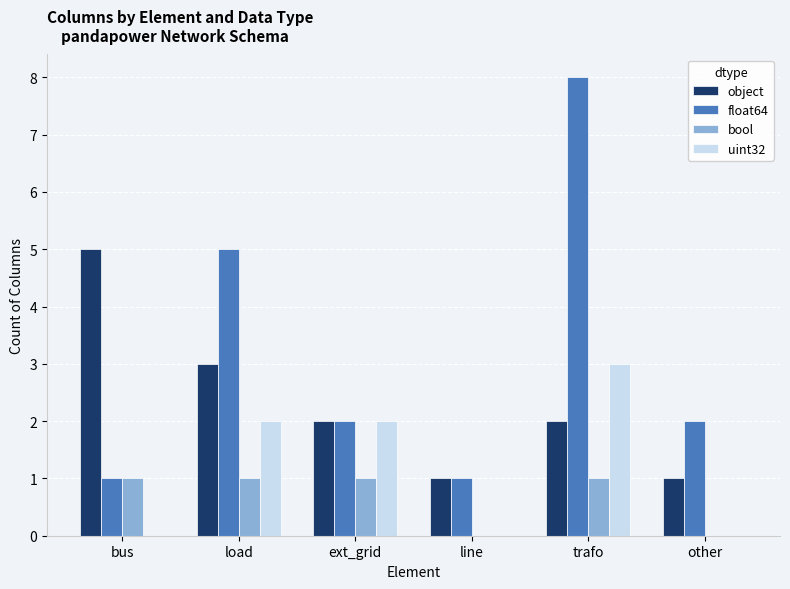

The bool series shows 0 at other. True or false?

True